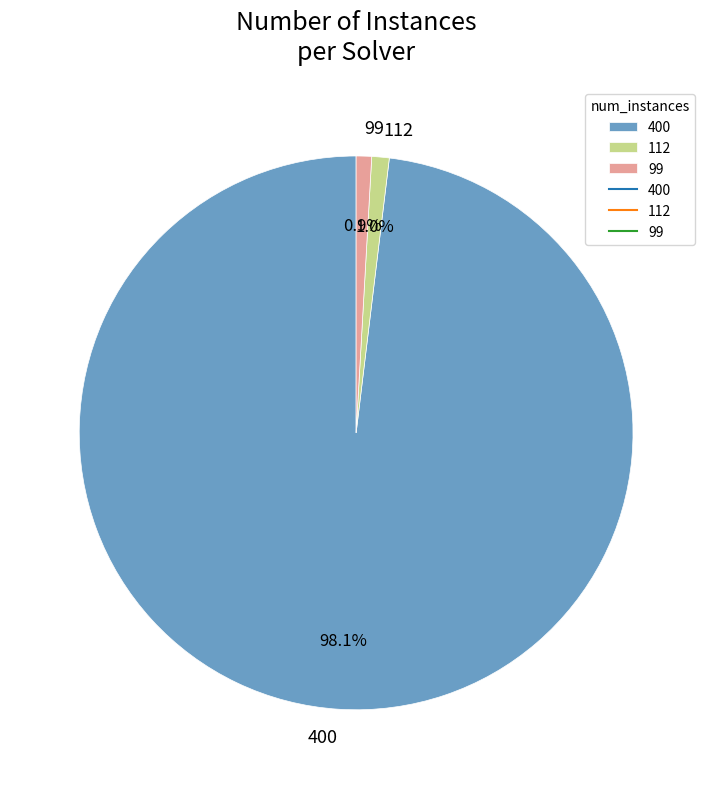

Is the sum of 112 and 400 greater than half?

Yes